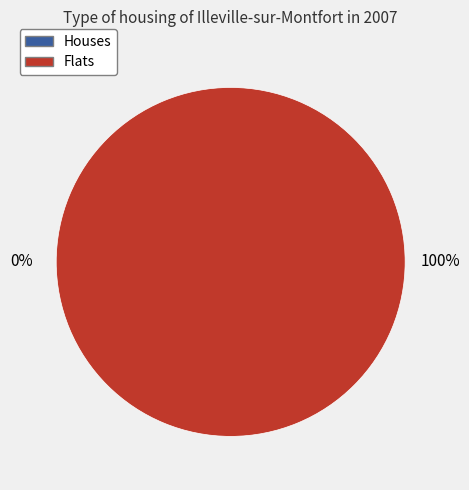

Does any single category account for the majority?

Yes